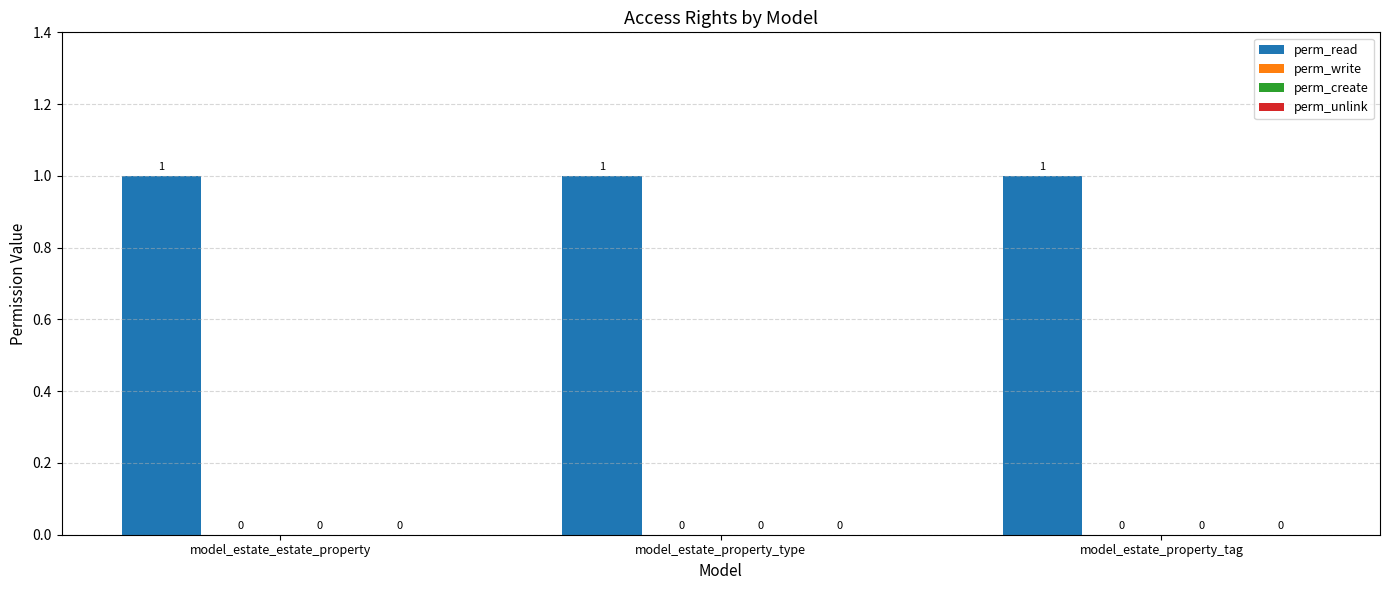

What is the label of the 2nd bar from the right?

model_estate_property_type